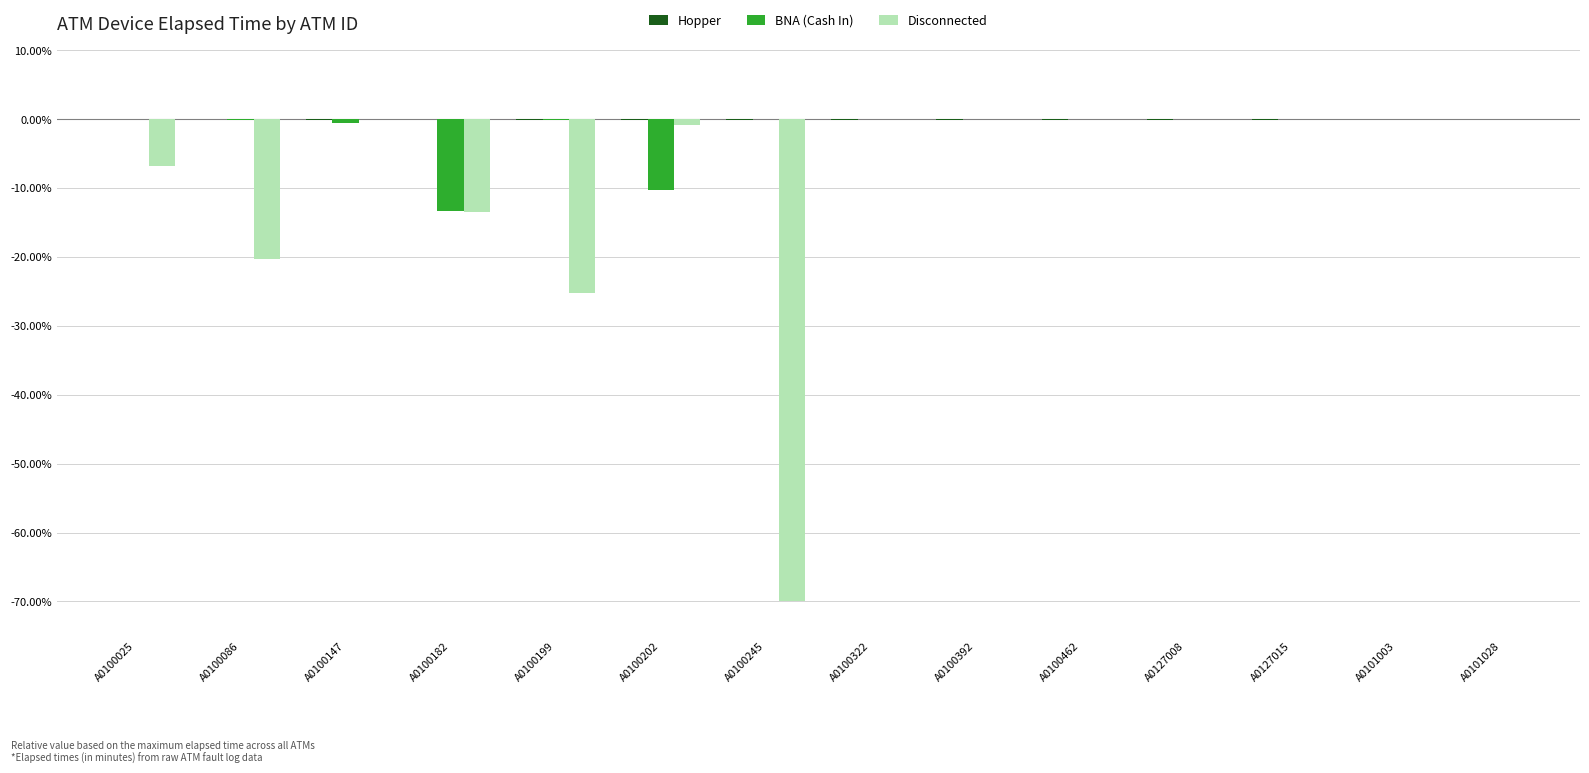

Read the Disconnected value at A0100202.

-0.8